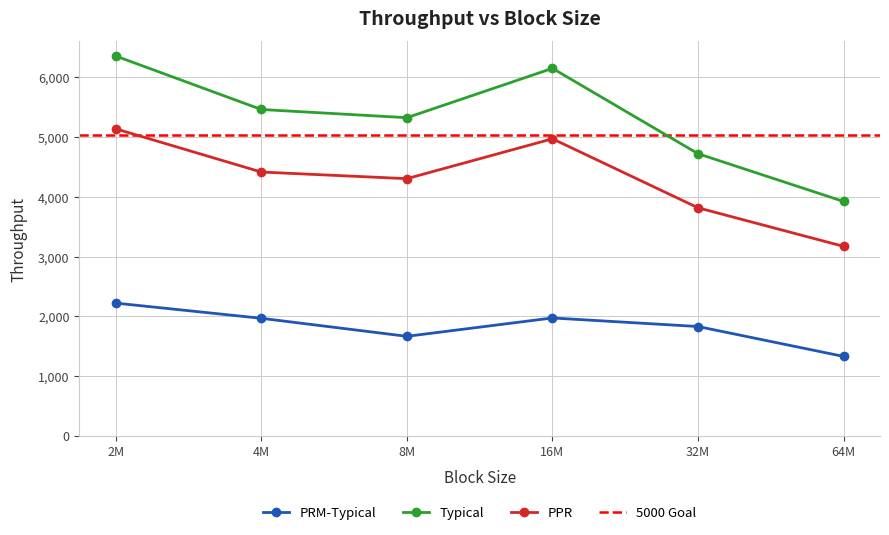

At 32M, list the series in order from smallest to largest.

PRM-Typical, PPR, Typical